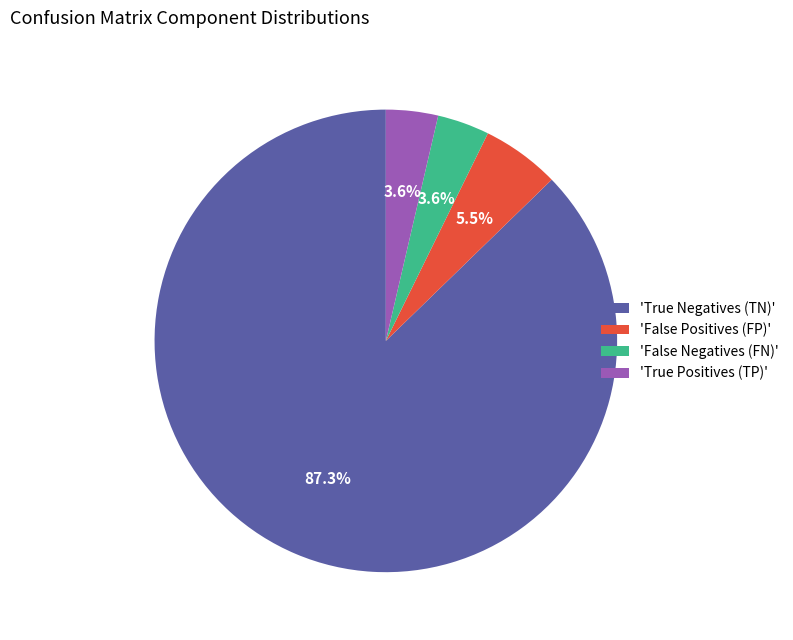

Which slice represents more than half of the pie?

'True Negatives (TN)'